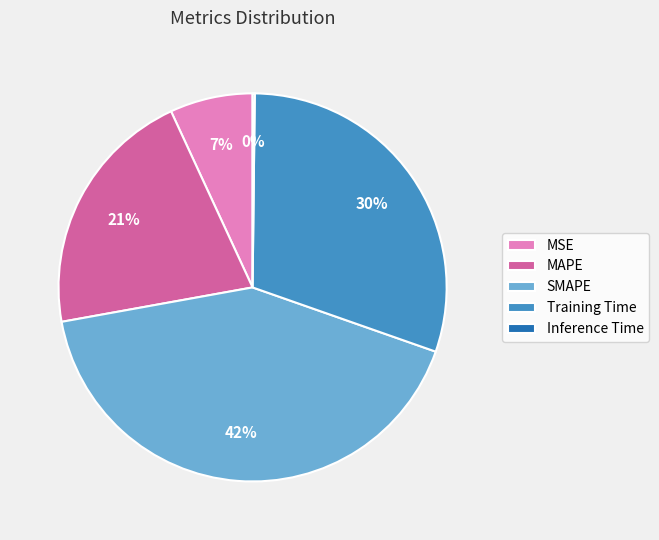

Between MAPE and SMAPE, which is larger?

SMAPE